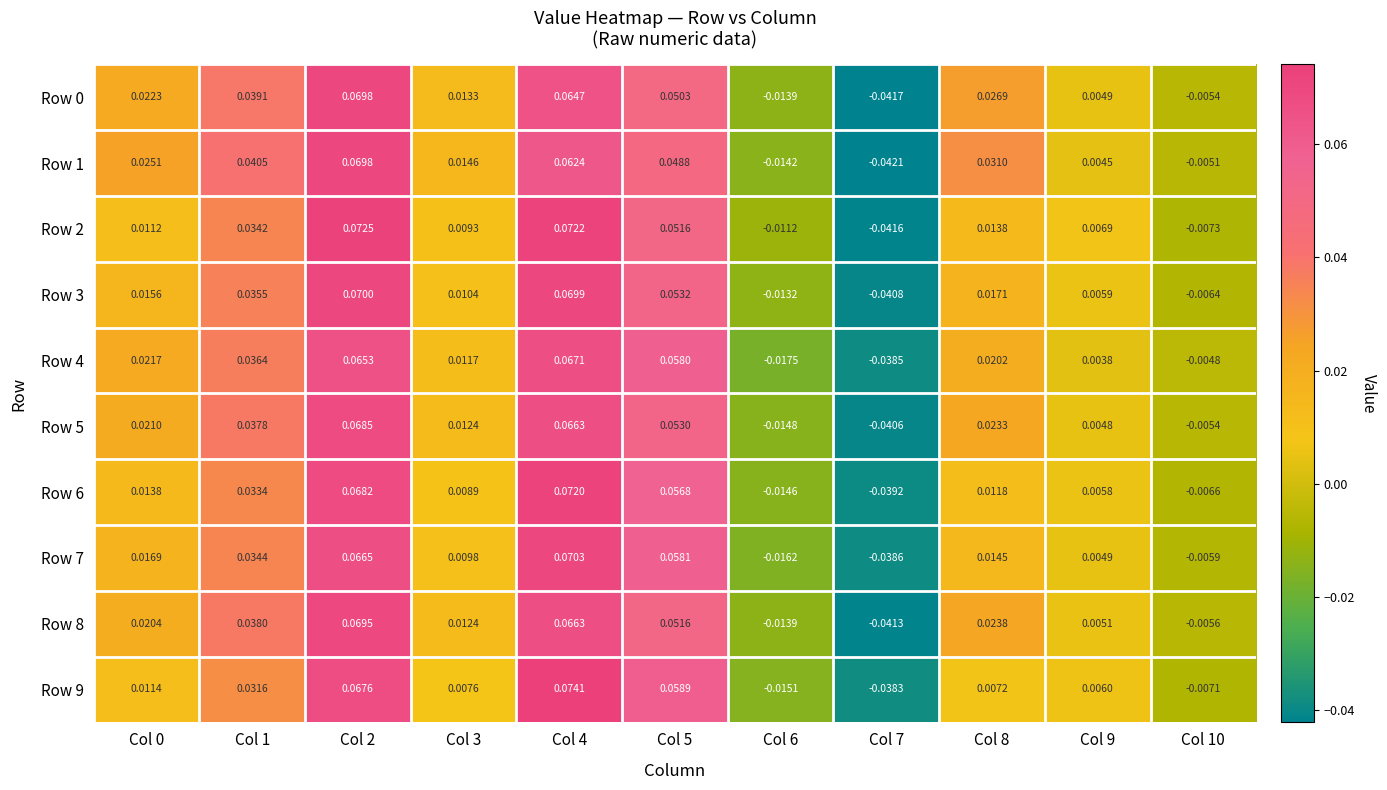

Is the value of Row 6 at Col 2 greater than the value of Row 4 at Col 0?

Yes